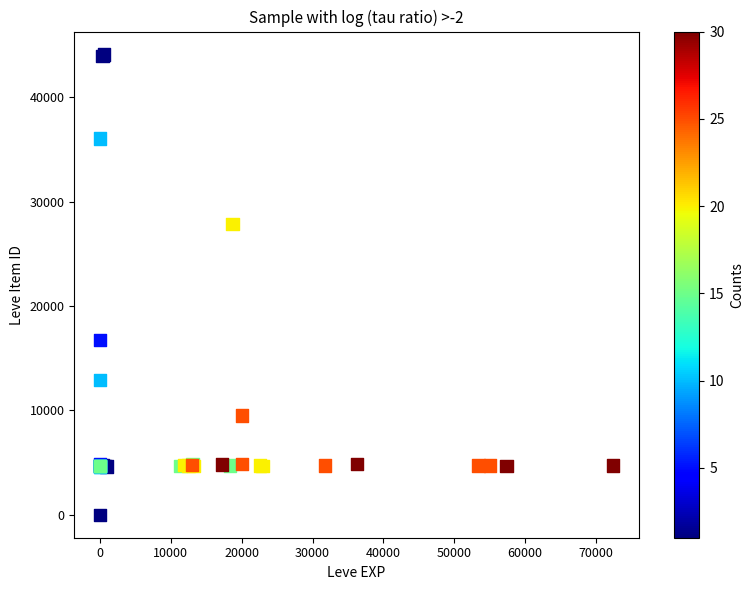

What Y value in the scatter plot is closest to 22050?

16734